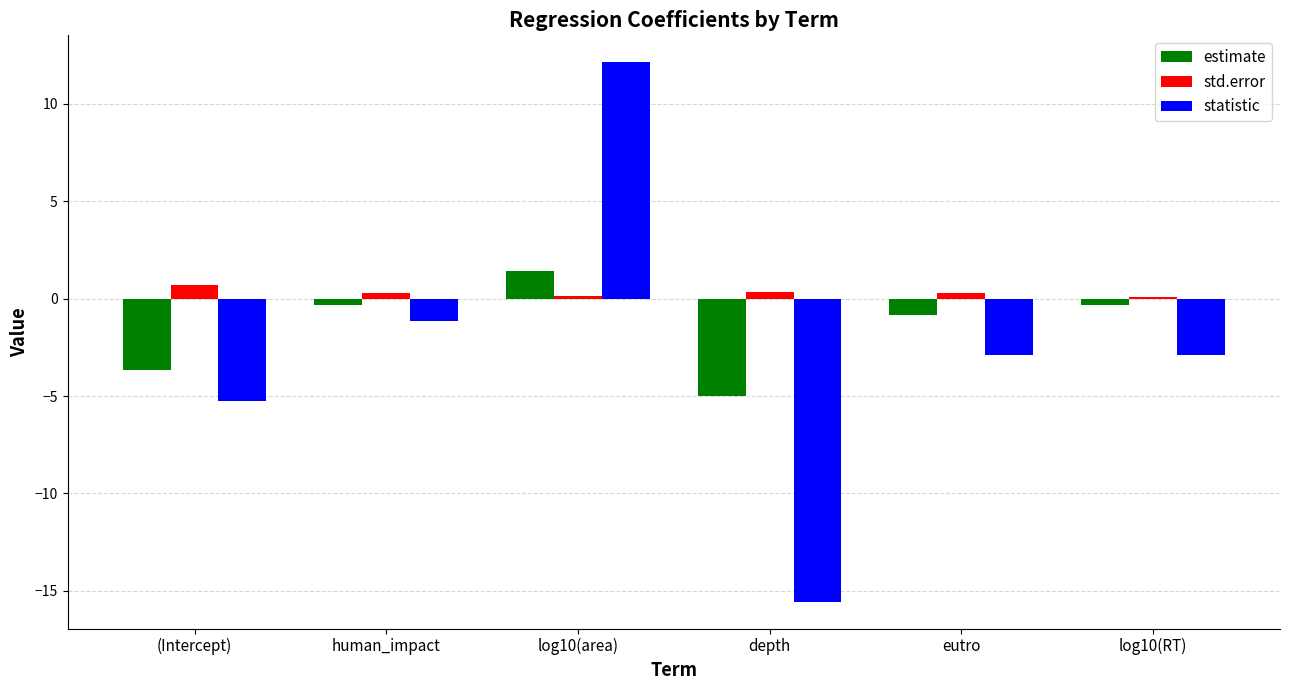

What is the total value across all series at (Intercept)?

-8.2